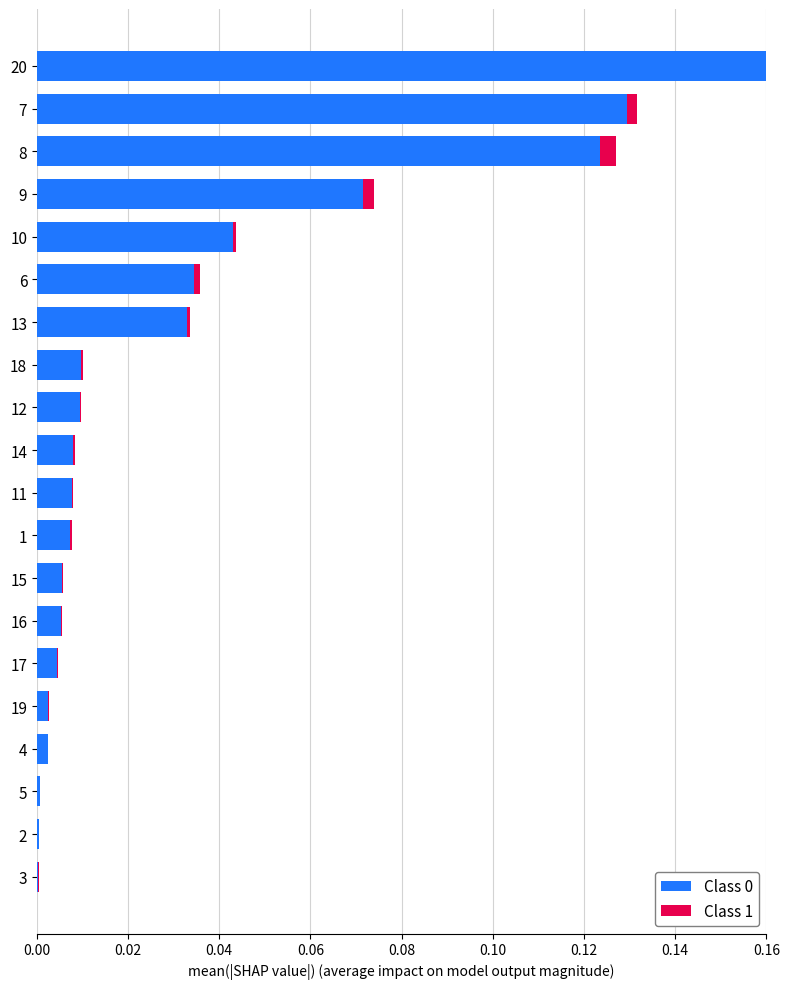

How many groups of bars are there?

20